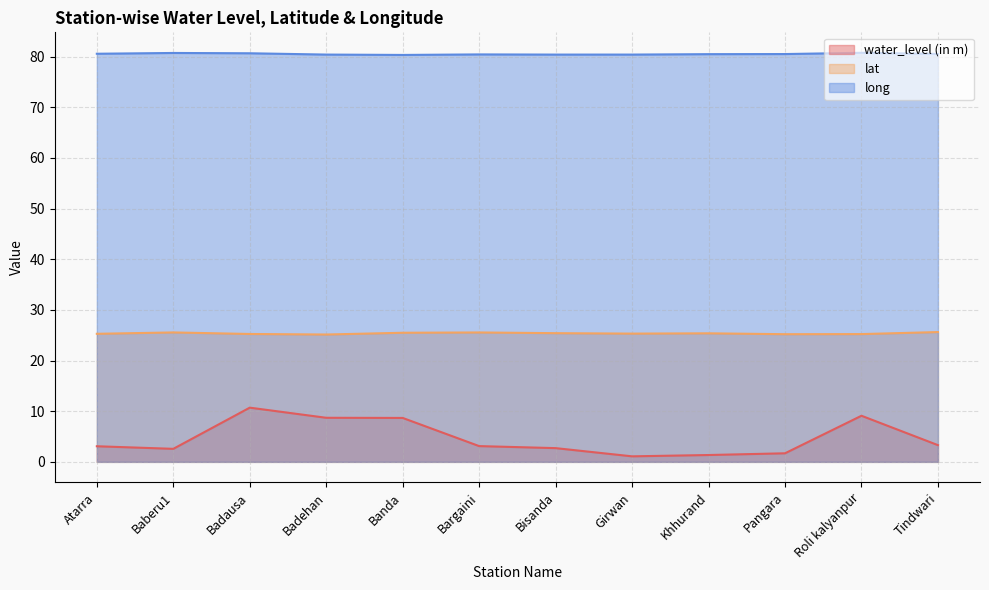

Reading left to right, transcribe all the data shown in this chart.

water_level (in m): 3.1	2.6	10.7	8.7	8.7	3.1	2.7	1.1	1.4	1.7	9.1	3.3
lat: 25.3	25.5	25.2	25.1	25.5	25.5	25.4	25.3	25.4	25.2	25.2	25.6
long: 80.6	80.7	80.7	80.4	80.3	80.4	80.4	80.4	80.5	80.5	80.7	80.5